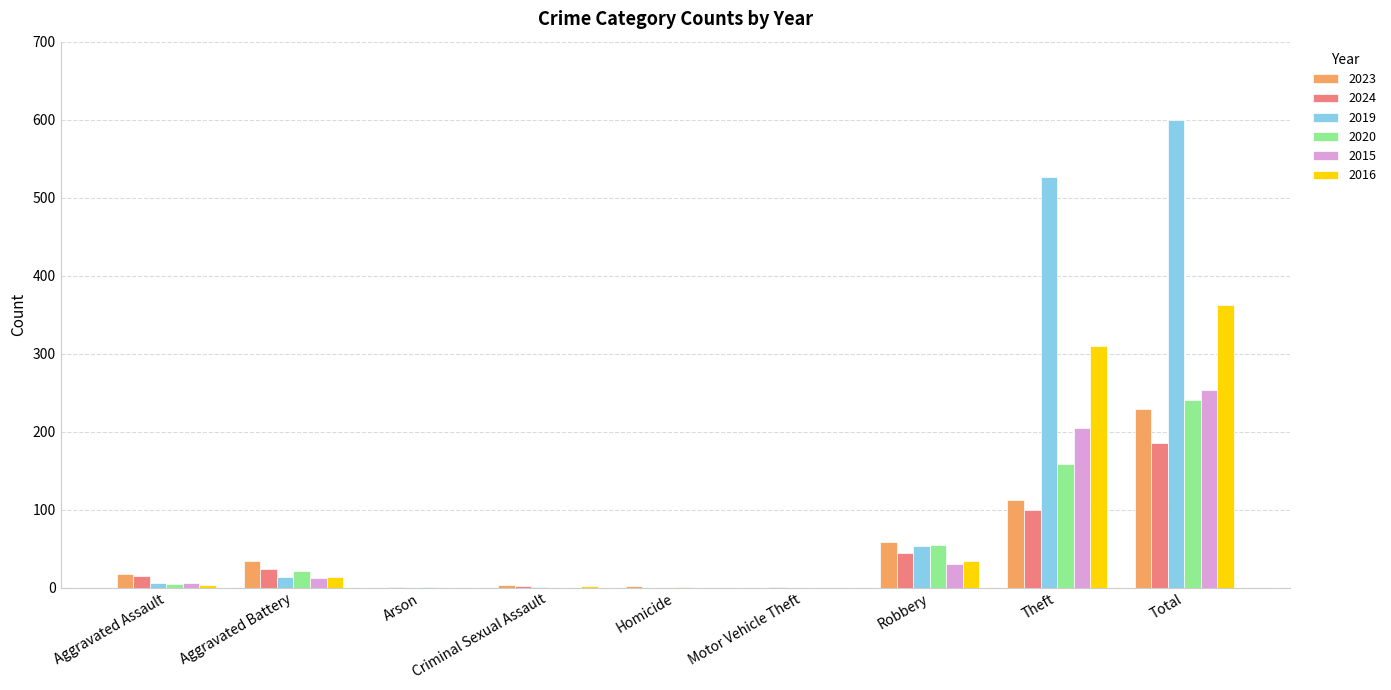

At which label is 2024 closest to 93?

Theft